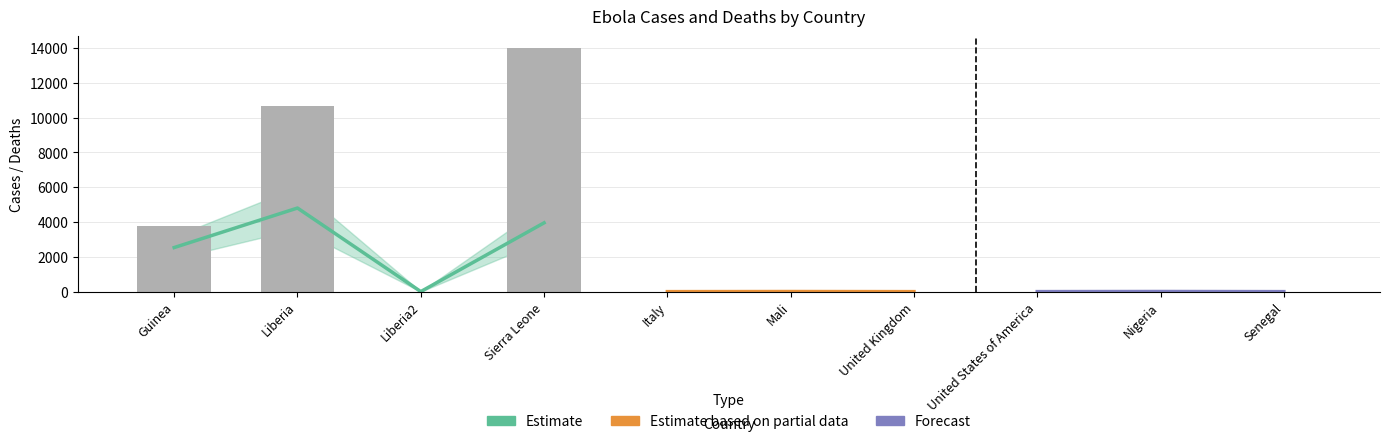

What is the smallest value displayed?

1